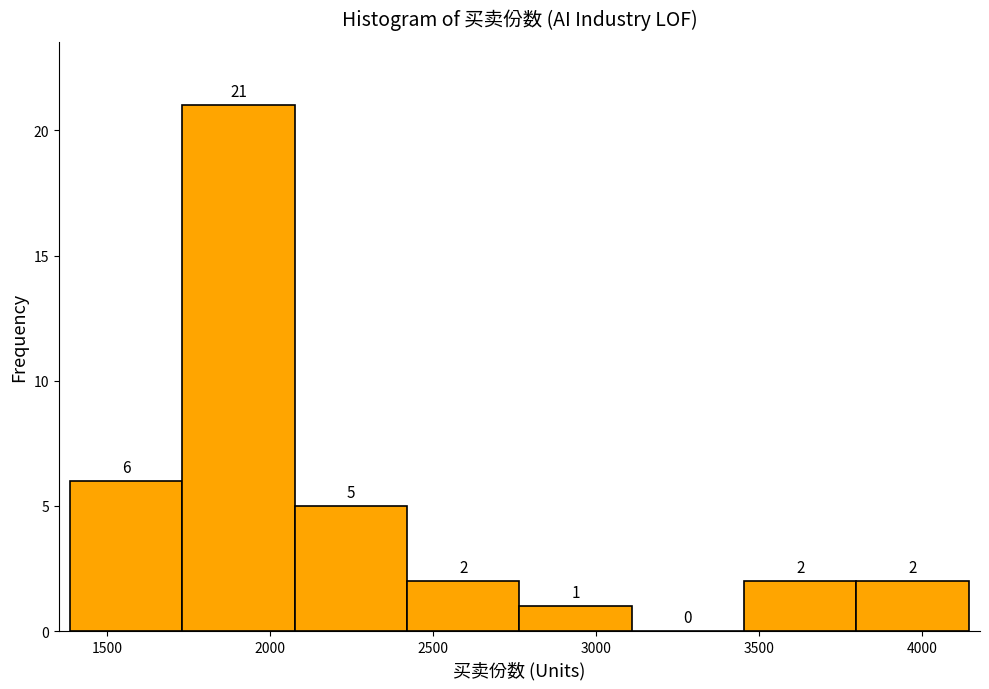

Reading left to right, list every bar in this chart as the range it spans on the x-axis followed by its height. The bar edges are not printed on the chart, so give them approximately, as read against the axis.

1400 to 1750: 6
1750 to 2050: 21
2050 to 2400: 5
2400 to 2750: 2
2750 to 3100: 1
3100 to 3450: 0
3450 to 3800: 2
3800 to 4150: 2